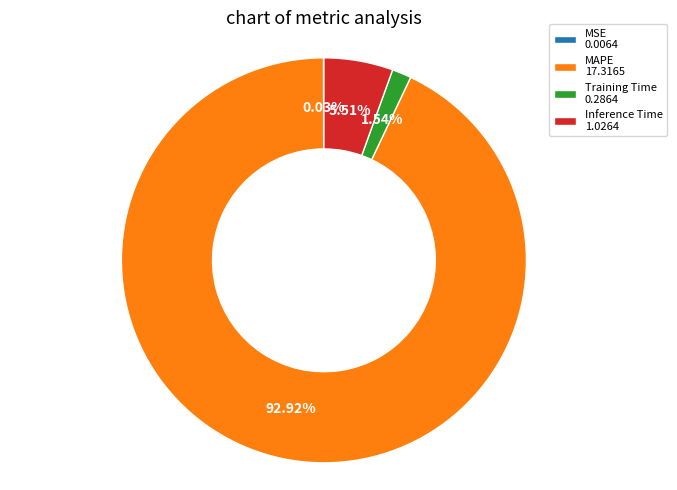

Is the sum of Training Time 0.2864 and MAPE 17.3165 greater than half?

Yes